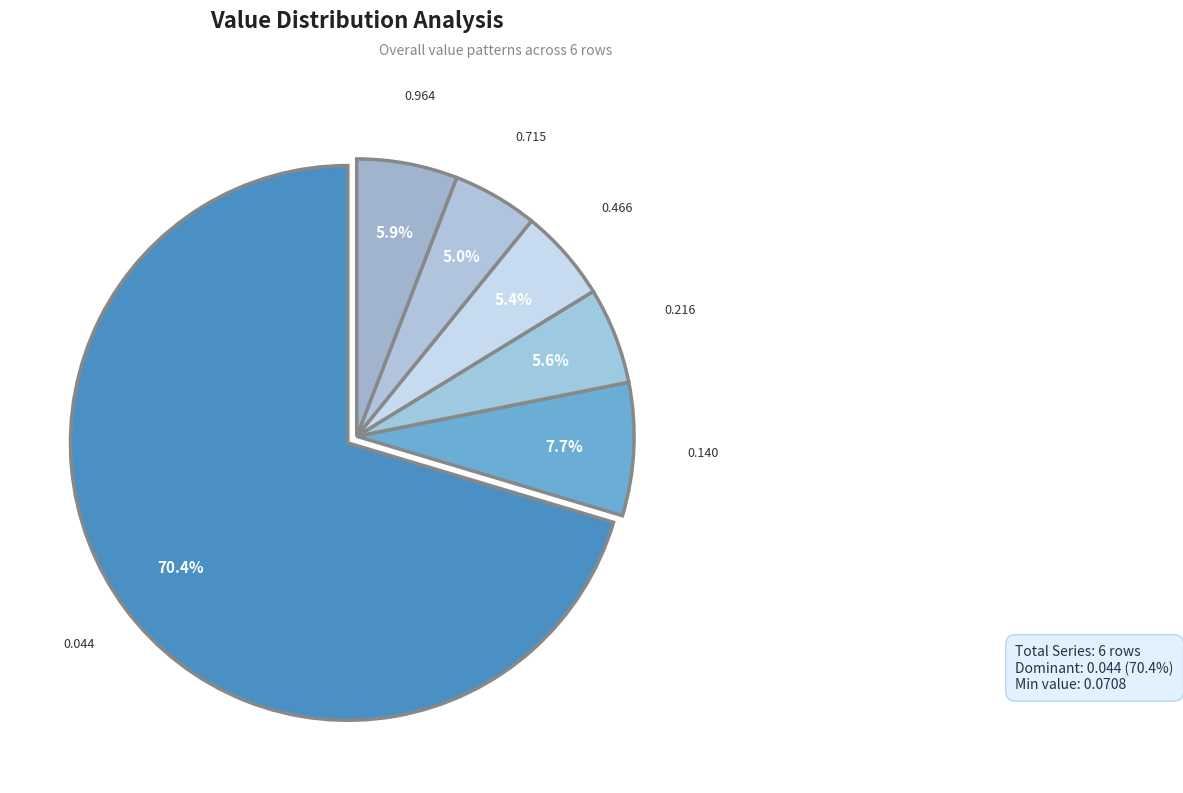

How many slices are in this pie chart?

6